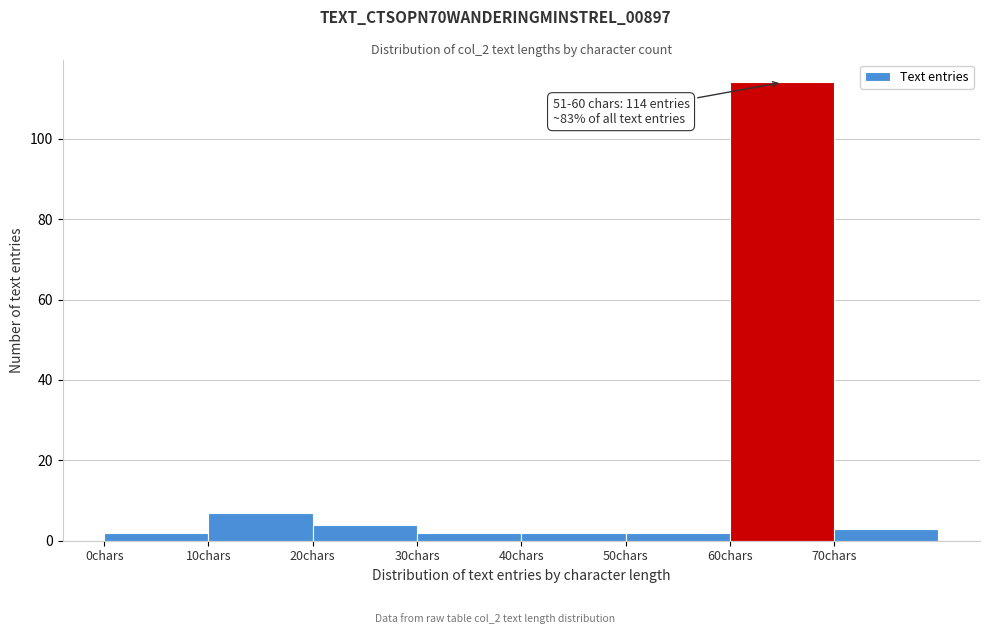

Over which range of the x-axis is the bar tallest?

60 to 70